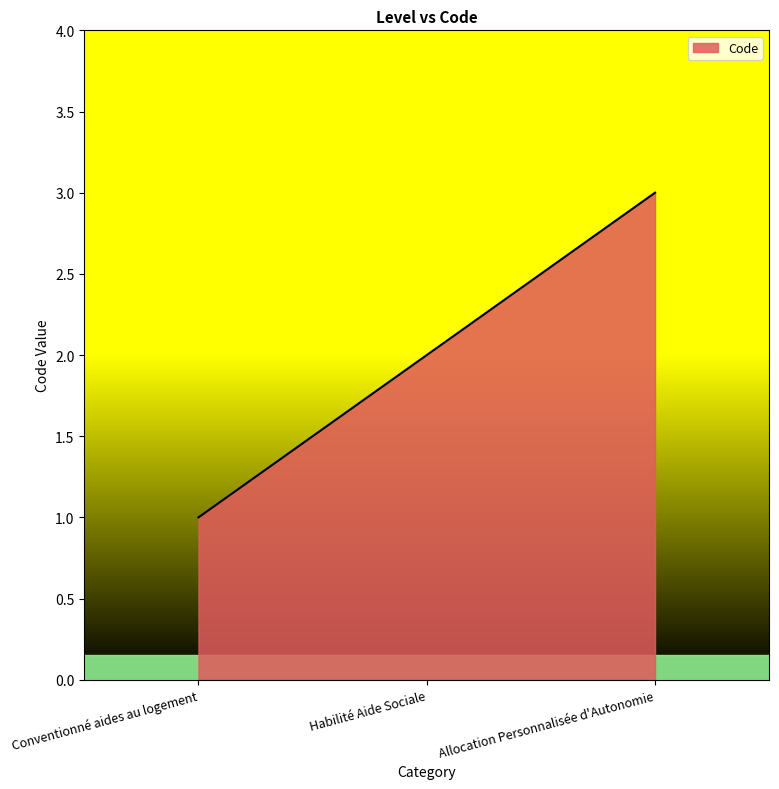

Is it true that the value at Habilité Aide Sociale is 2?

True